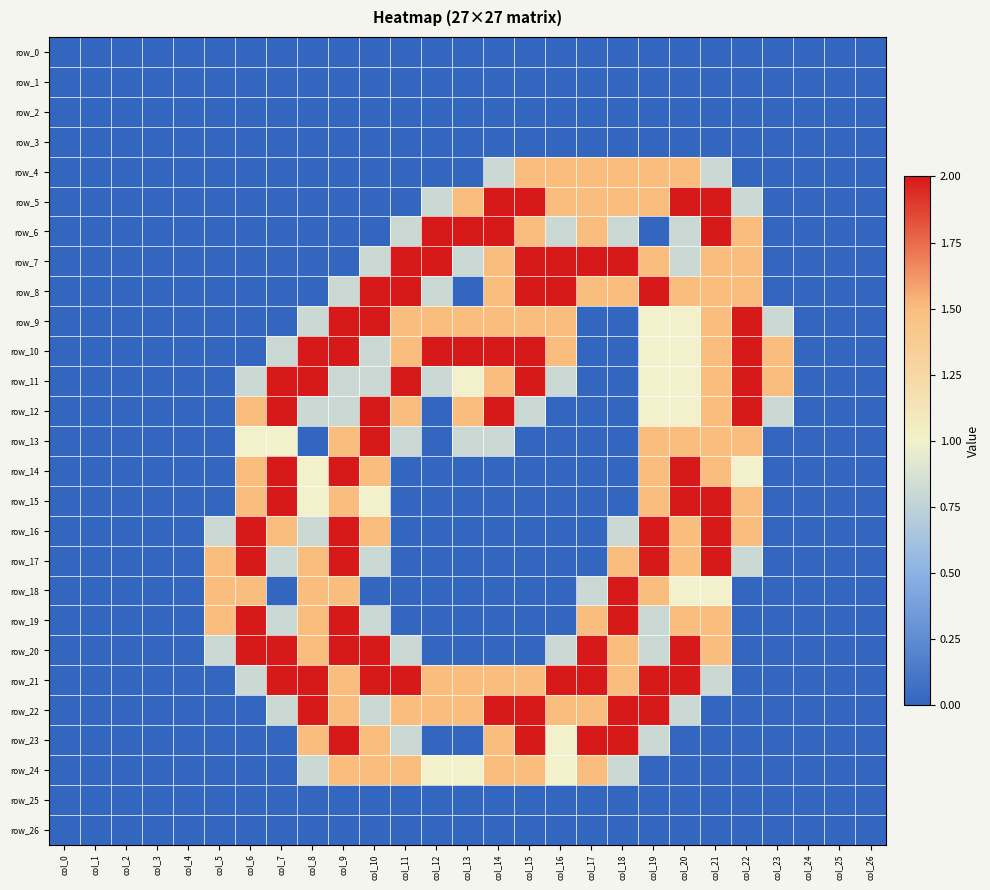

The value of row_6 at col_11 is 1.3. True or false?

False